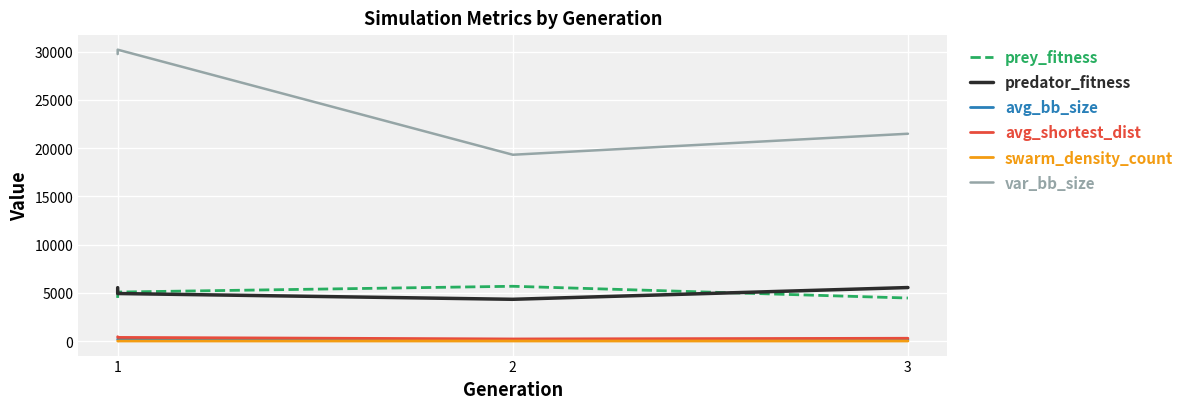

Is the value of avg_bb_size at 1 greater than the value of predator_fitness at 1?

No